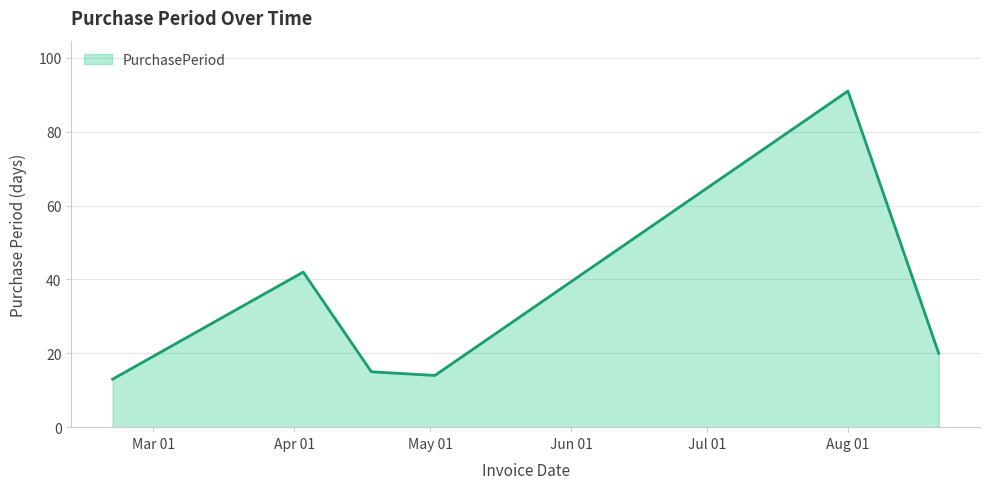

Reading left to right, what are all the values shown in this chart?

13	42	15	14	91	20